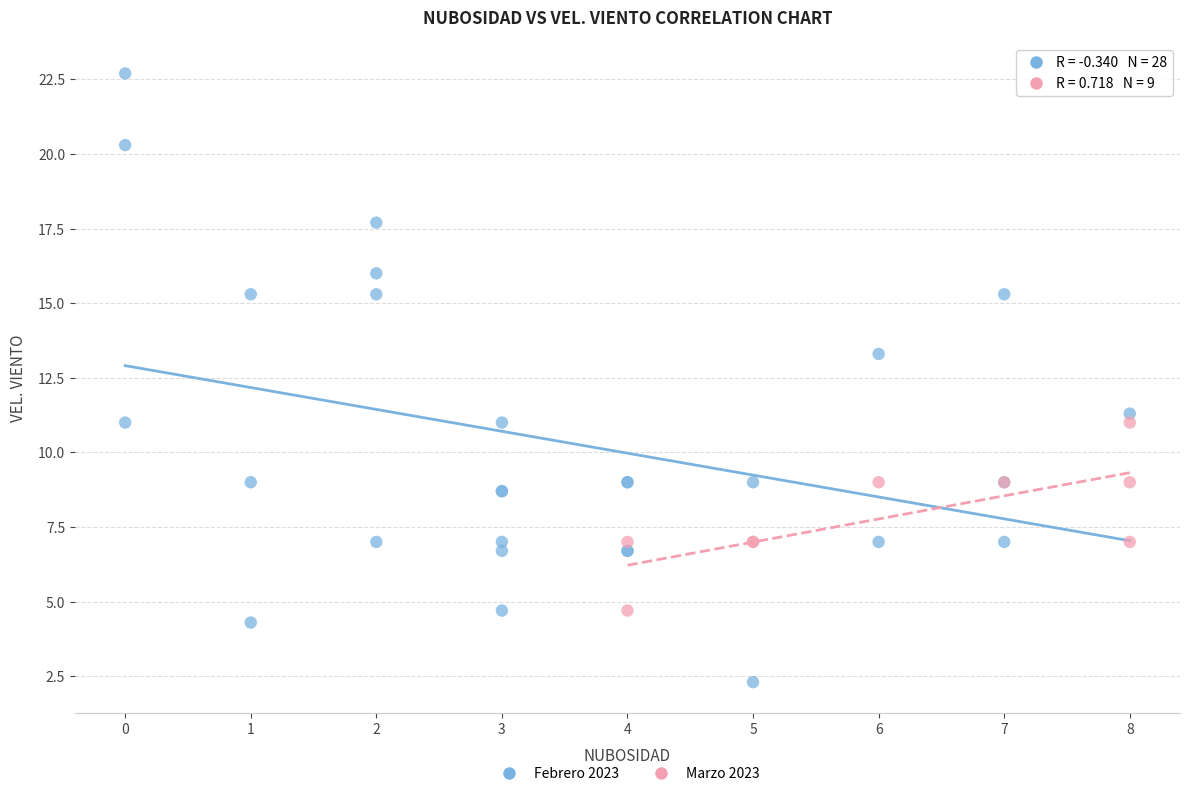

Which series reaches the minimum Y coordinate?

Febrero 2023